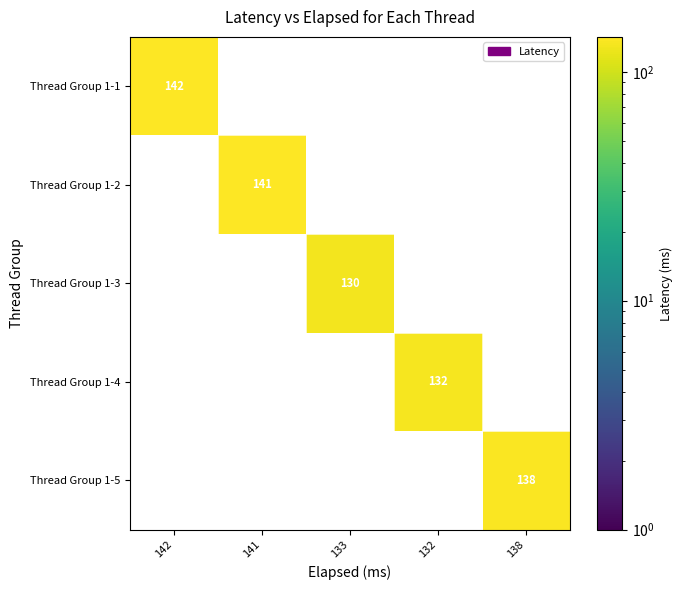

True or false: Thread Group 1-3 has a value of 130 at 133.

True